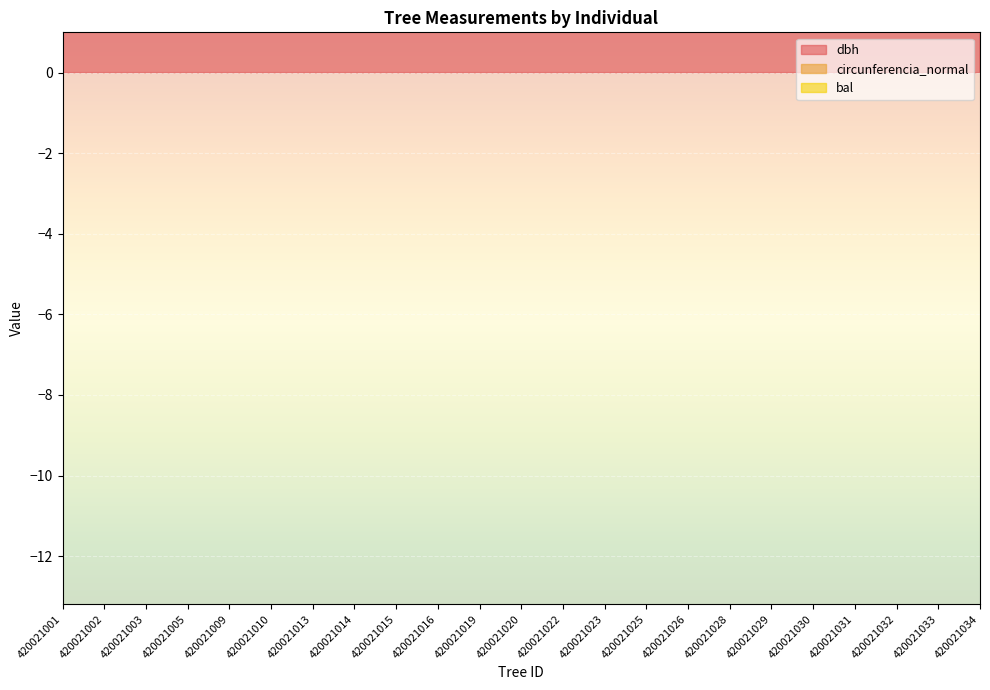

True or false: dbh has a value of 87.5 at 420021030.

False